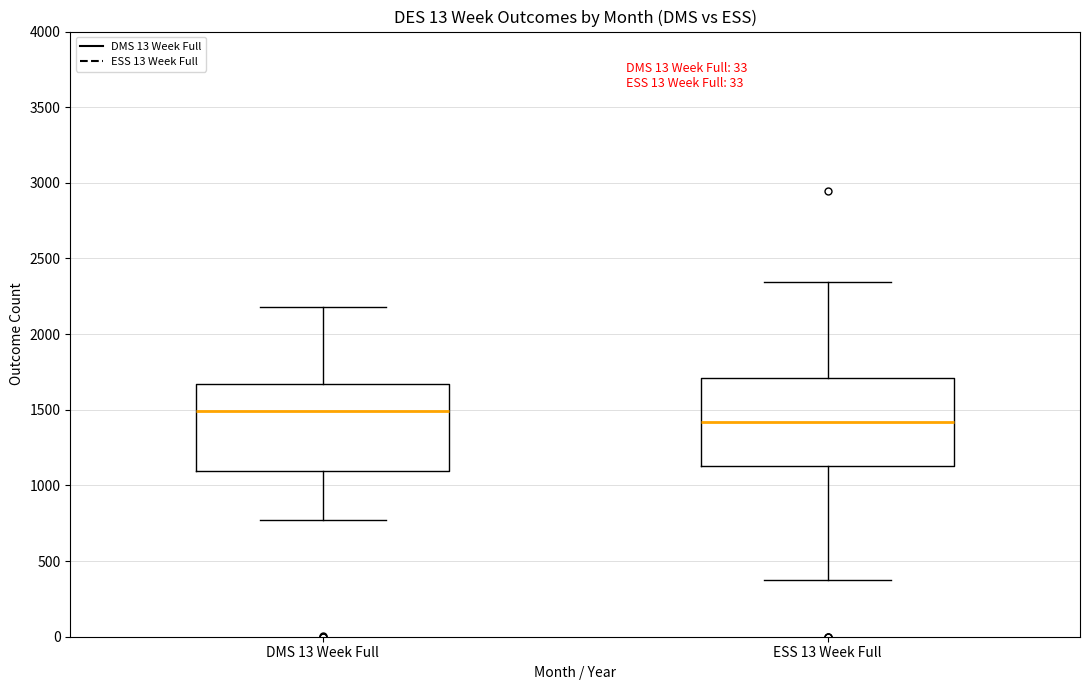

Where is the lower edge of the box for ESS 13 Week Full on the y-axis? The values are not printed on the chart, so give them approximately, as read against the axis.

1150